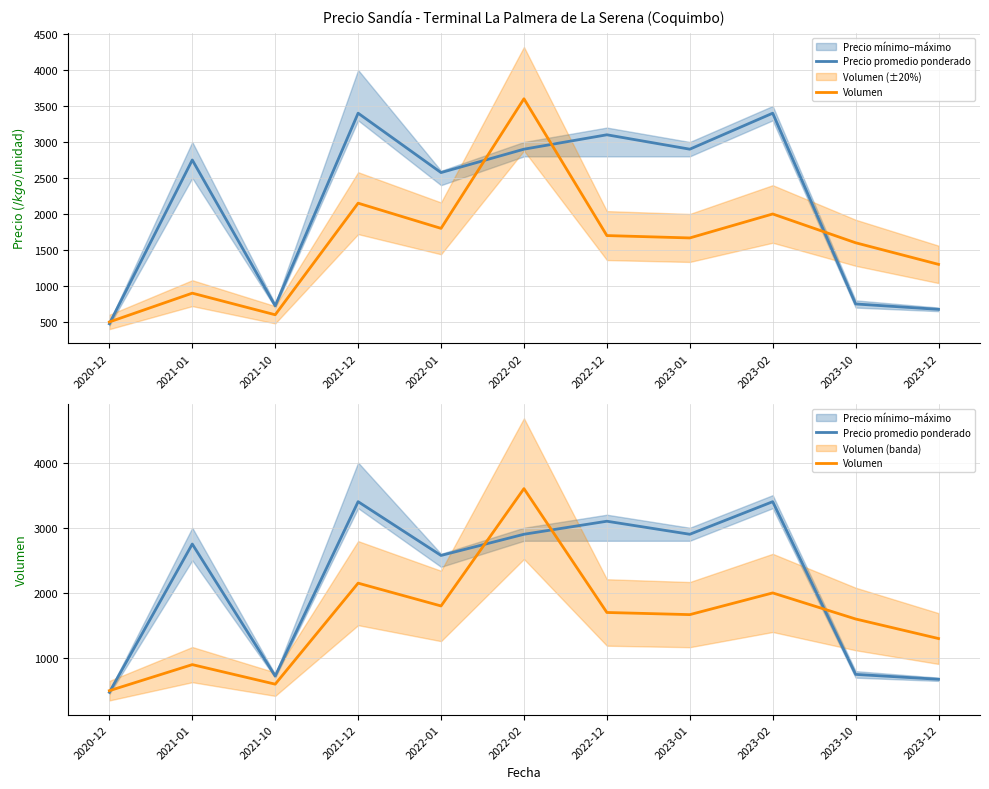

How many times do Volumen and Precio promedio ponderado cross each other?

4